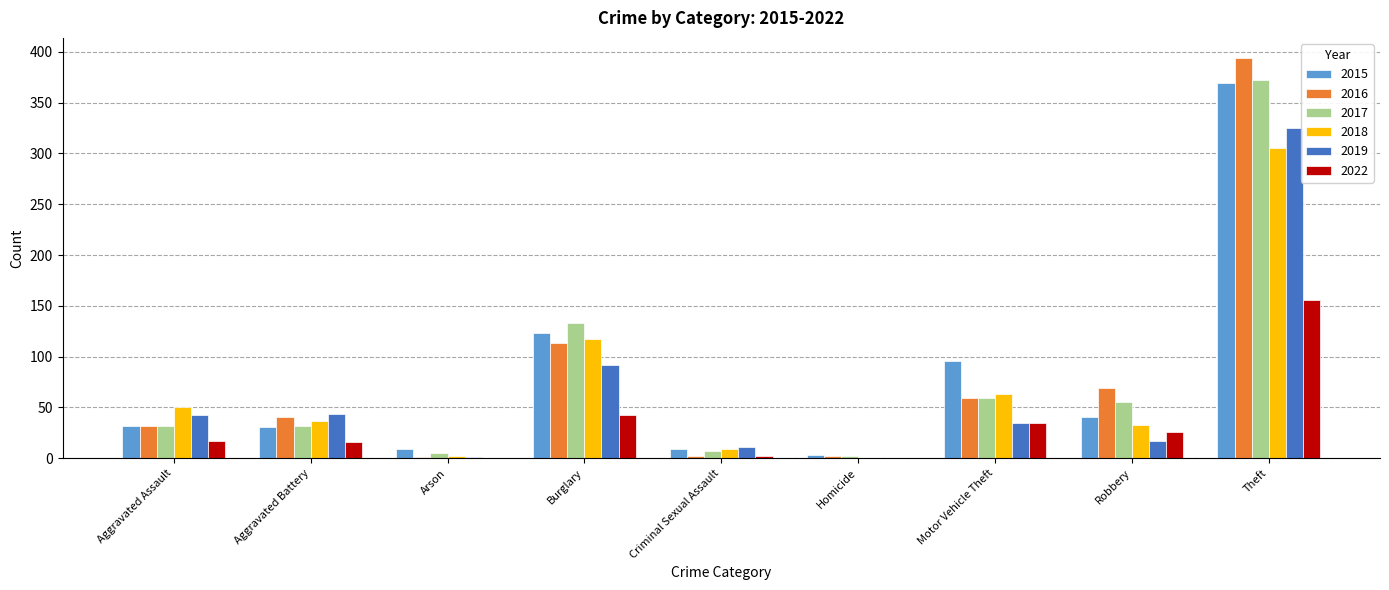

Are the bars grouped side by side (vs. stacked)?

Yes